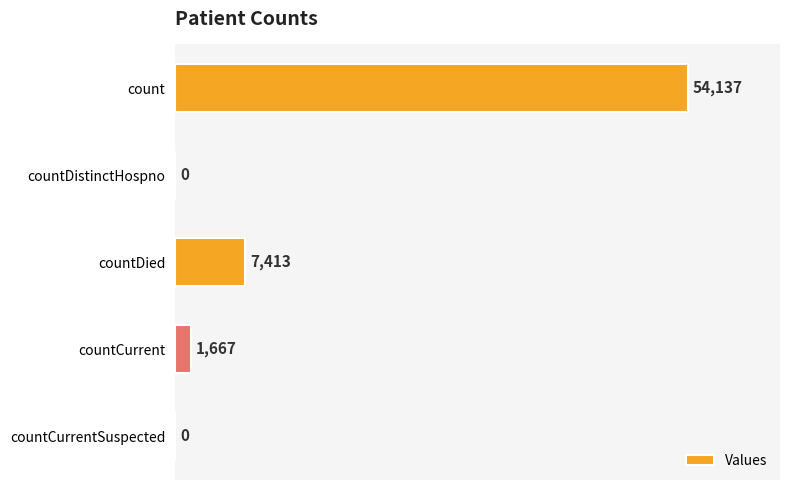

How many categories are shown in the chart?

5